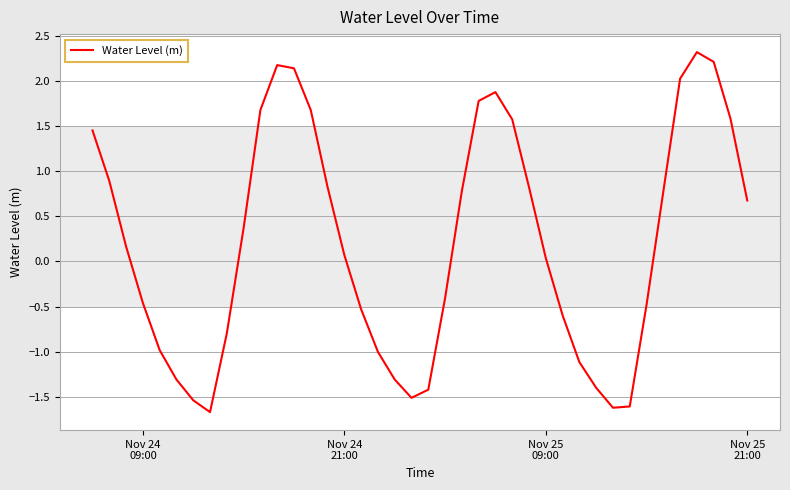

What is the maximum value shown in the chart?

2.3